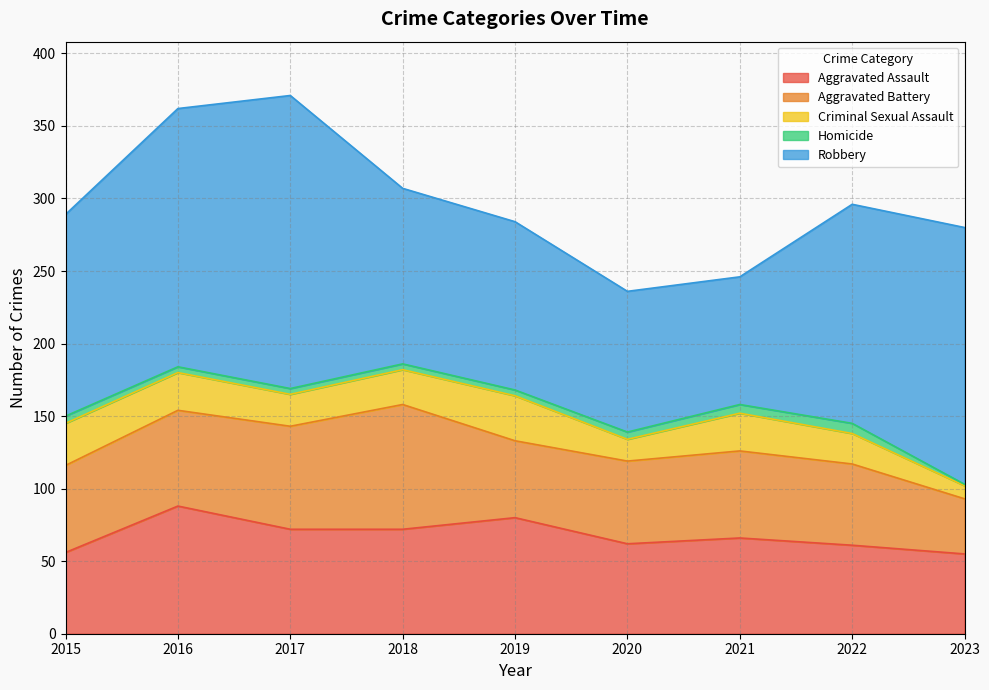

Reading left to right, transcribe all the data shown in this chart.

Aggravated Assault: 2015=56	2016=88	2017=72	2018=72	2019=80	2020=62	2021=66	2022=61	2023=55
Aggravated Battery: 2015=60	2016=66	2017=71	2018=86	2019=53	2020=57	2021=60	2022=56	2023=38
Criminal Sexual Assault: 2015=29	2016=26	2017=22	2018=24	2019=31	2020=15	2021=26	2022=21	2023=9
Homicide: 2015=5	2016=4	2017=4	2018=4	2019=4	2020=5	2021=6	2022=7	2023=1
Robbery: 2015=139	2016=178	2017=202	2018=121	2019=116	2020=97	2021=88	2022=151	2023=177